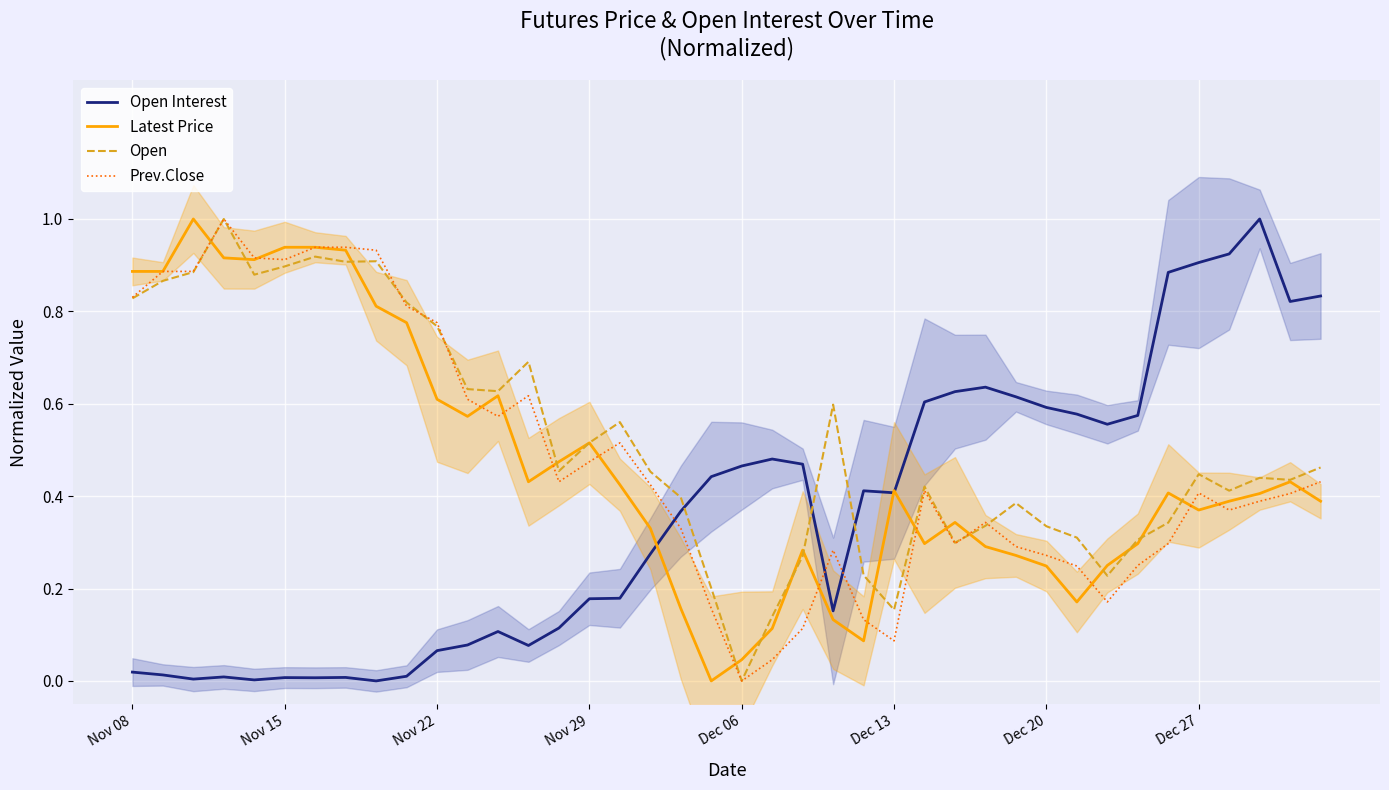

True or false: Open Interest and Open intersect in this chart.

True